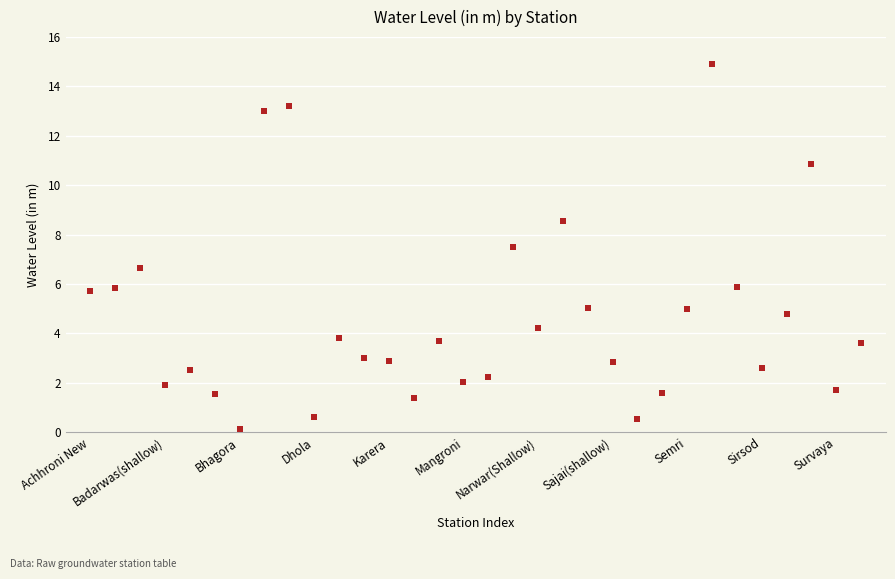

What Y value in the scatter plot is closest to 7?

6.7